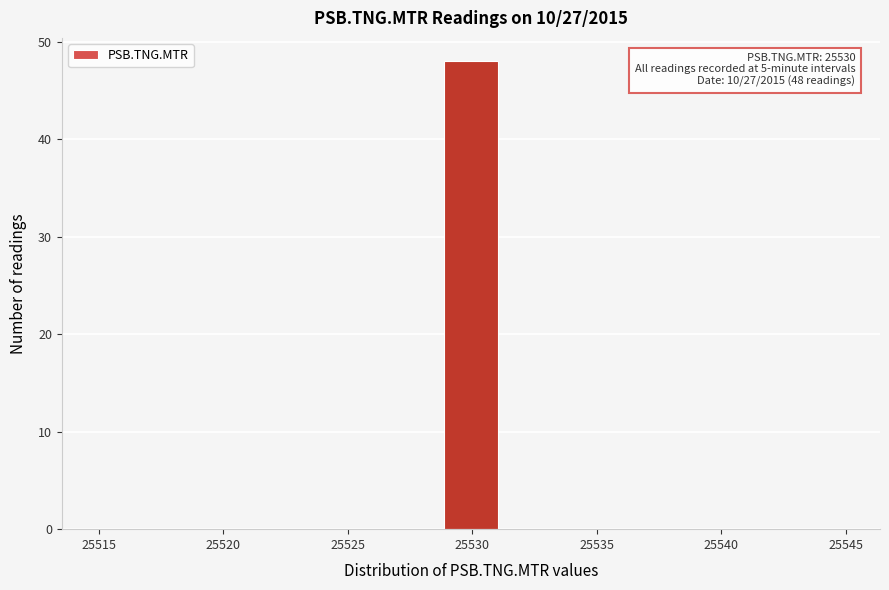

Which range on the x-axis has the tallest bar?

25529.0 to 25531.0